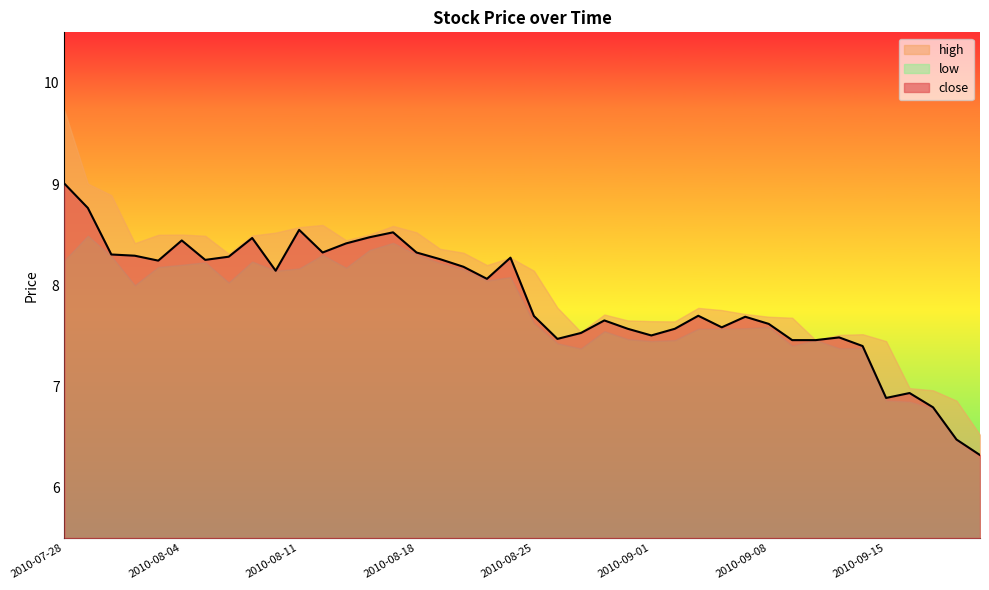

Reading right to left, what are all the values shown in this chart?

close: 6.3	6.5	6.8	6.9	6.9	7.4	7.5	7.5	7.5	7.6	7.7	7.6	7.7	7.6	7.5	7.6	7.7	7.5	7.5	7.7	8.3	8.1	8.2	8.3	8.3	8.5	8.5	8.4	8.3	8.5	8.1	8.5	8.3	8.2	8.4	8.2	8.3	8.3	8.8	9.0
high: 6.5	6.9	7.0	7.0	7.4	7.5	7.5	7.5	7.7	7.7	7.7	7.8	7.8	7.6	7.6	7.7	7.7	7.5	7.8	8.1	8.3	8.2	8.3	8.4	8.5	8.6	8.5	8.4	8.6	8.6	8.5	8.5	8.3	8.5	8.5	8.5	8.4	8.9	9.0	9.7
low: 6.3	6.5	6.8	6.8	6.9	7.4	7.4	7.5	7.4	7.6	7.6	7.6	7.6	7.5	7.4	7.5	7.5	7.4	7.4	7.6	8.1	8.0	8.2	8.2	8.3	8.4	8.3	8.2	8.3	8.2	8.1	8.2	8.0	8.2	8.2	8.2	8.0	8.3	8.5	8.2